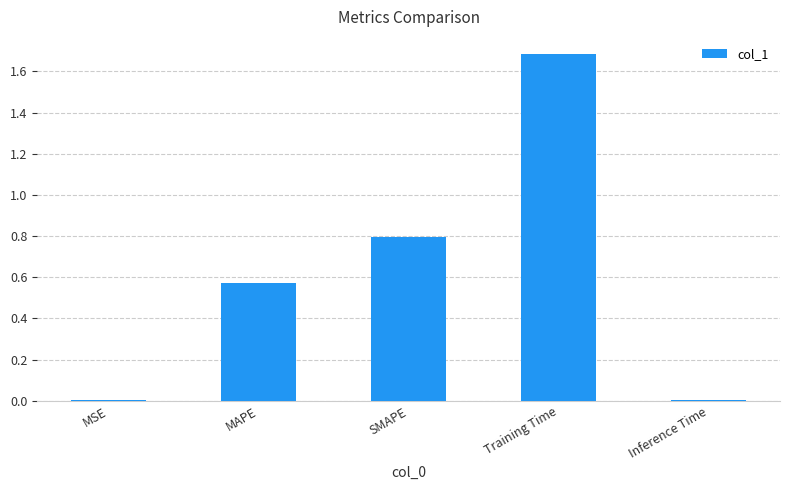

Between MSE and SMAPE, which is larger?

SMAPE